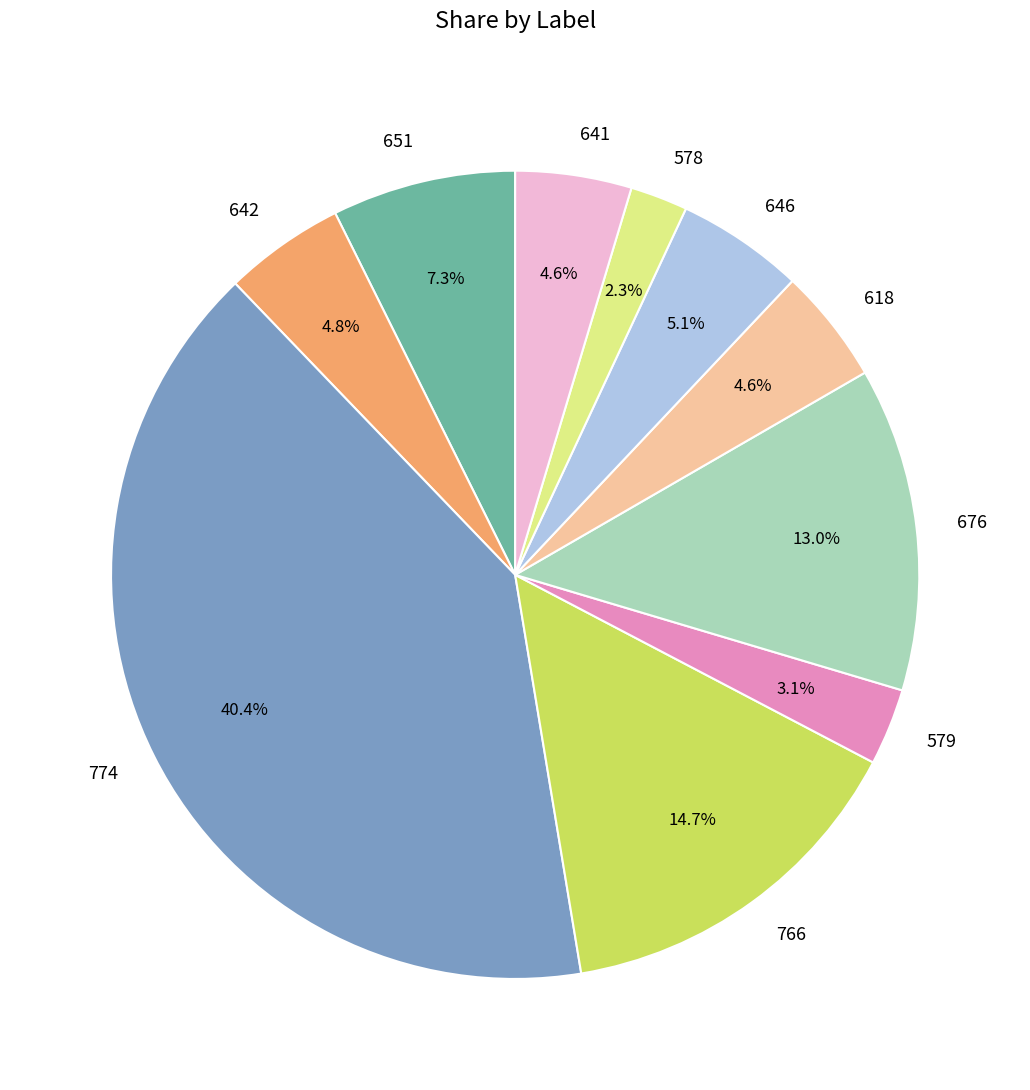

Do 642 and 641 together represent more than half of the pie?

No